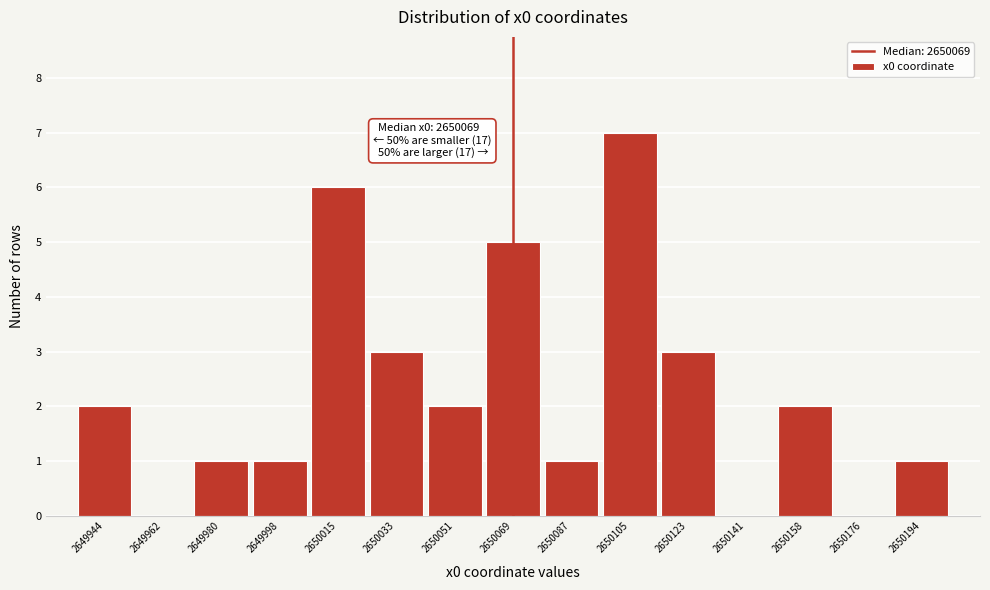

Over which range of the x-axis is the bar tallest?

2650096 to 2650114